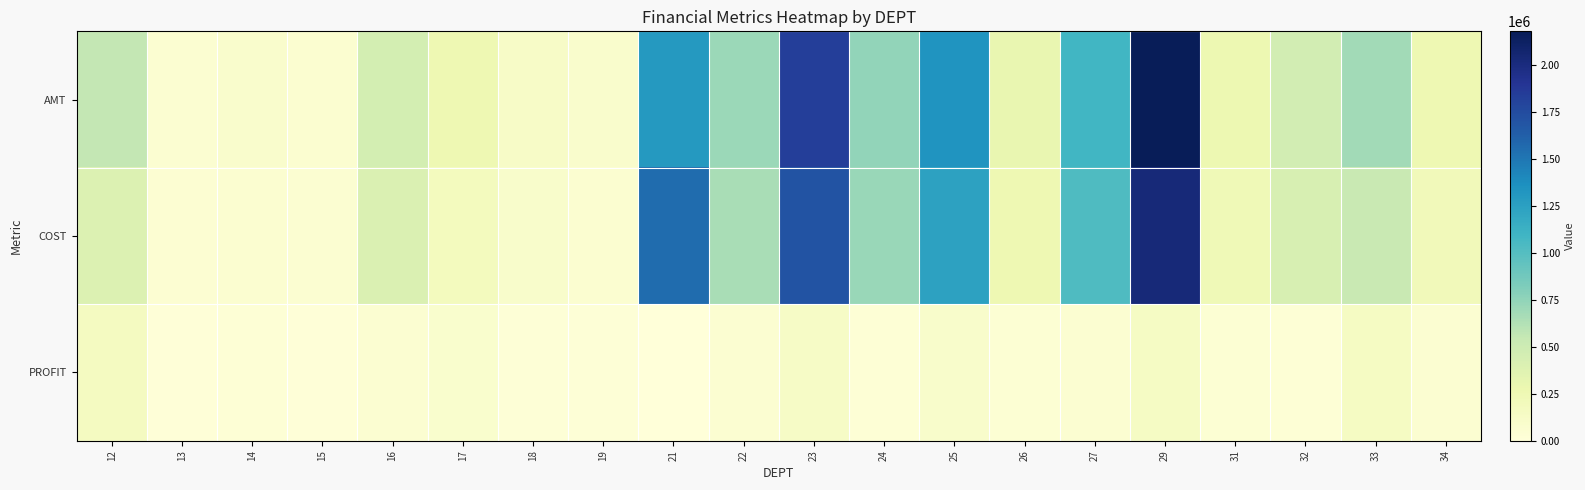

Rank the series by their maximum value, from lowest to highest.

PROFIT, COST, AMT